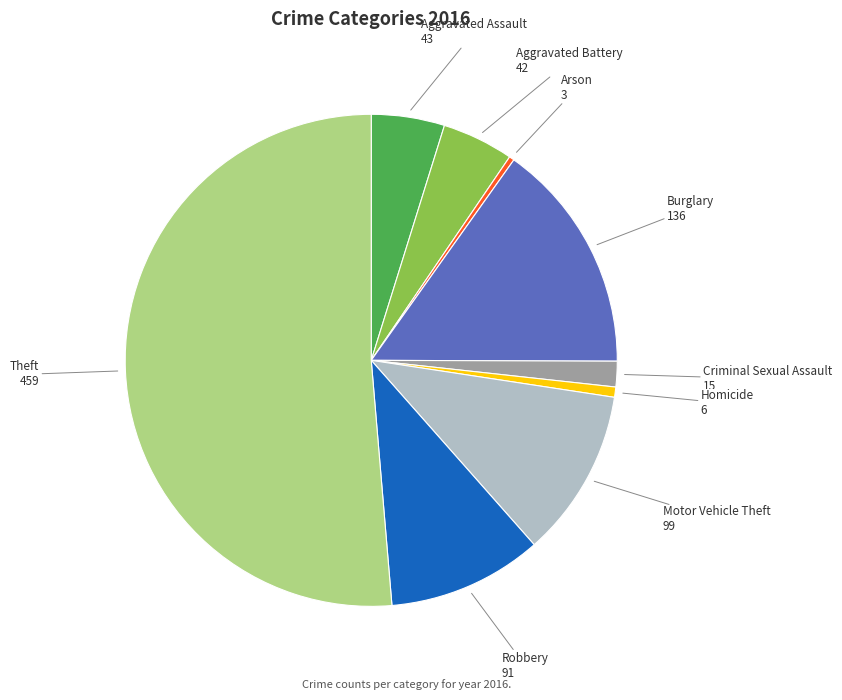

Is there a majority slice in this chart?

Yes